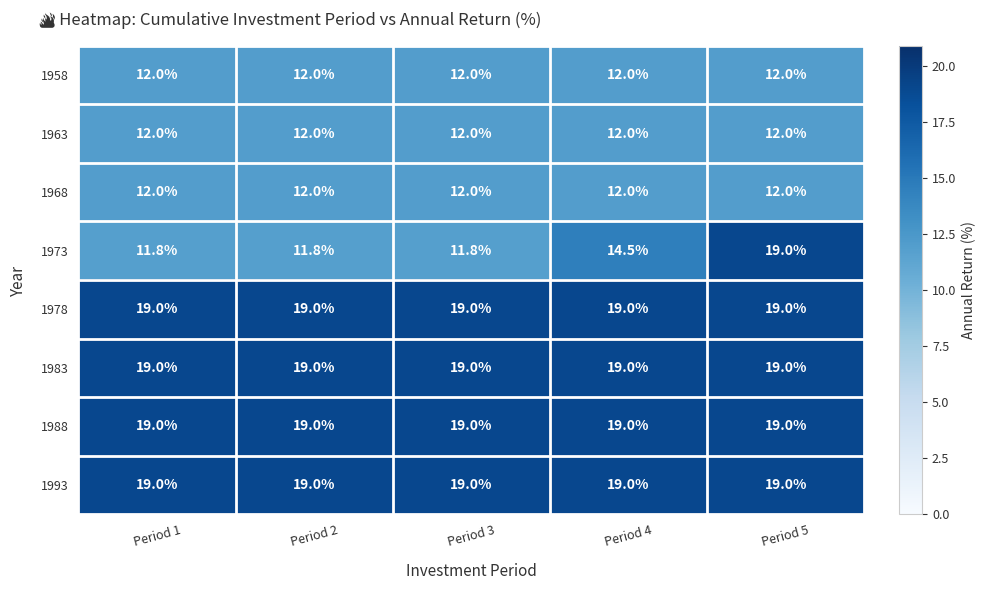

What is the maximum value shown in the chart?

19.0